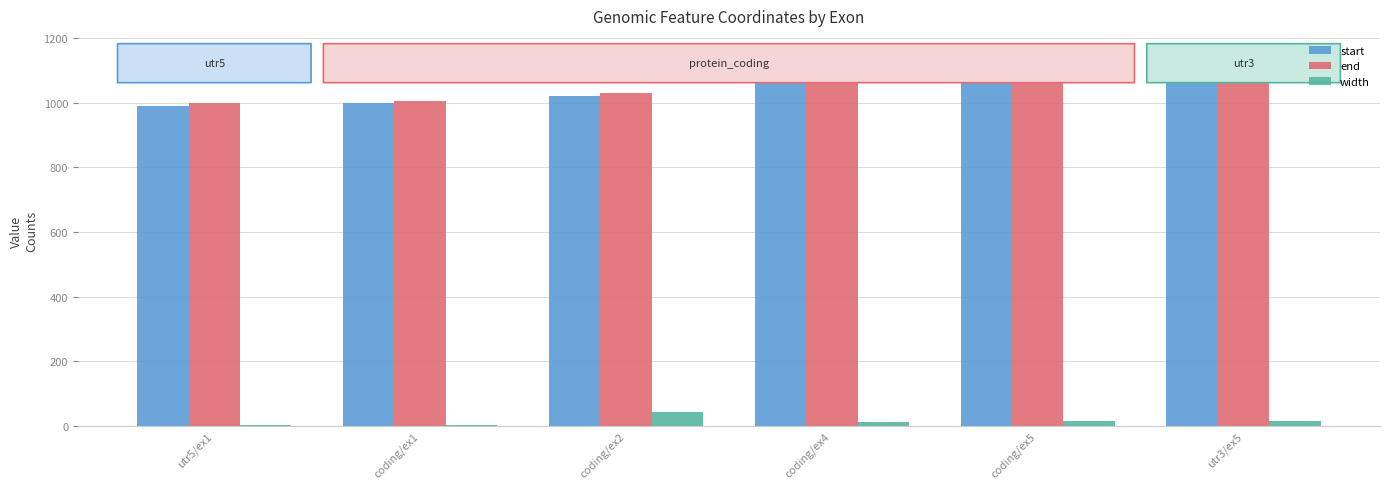

What is the sum of all width values?

85